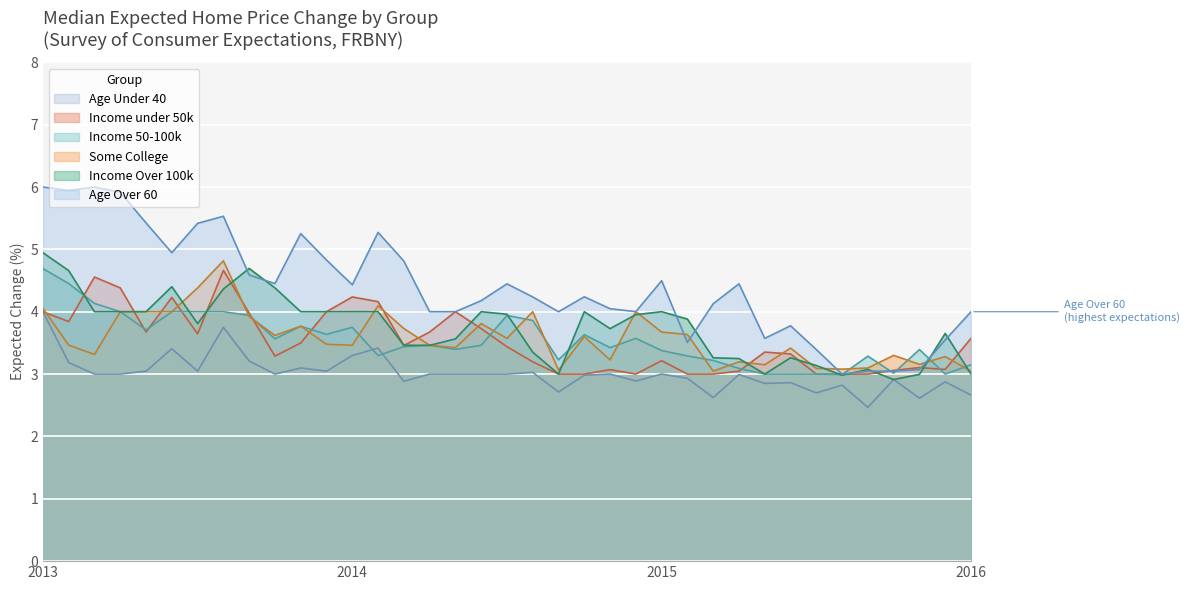

How many series are shown in this chart?

6